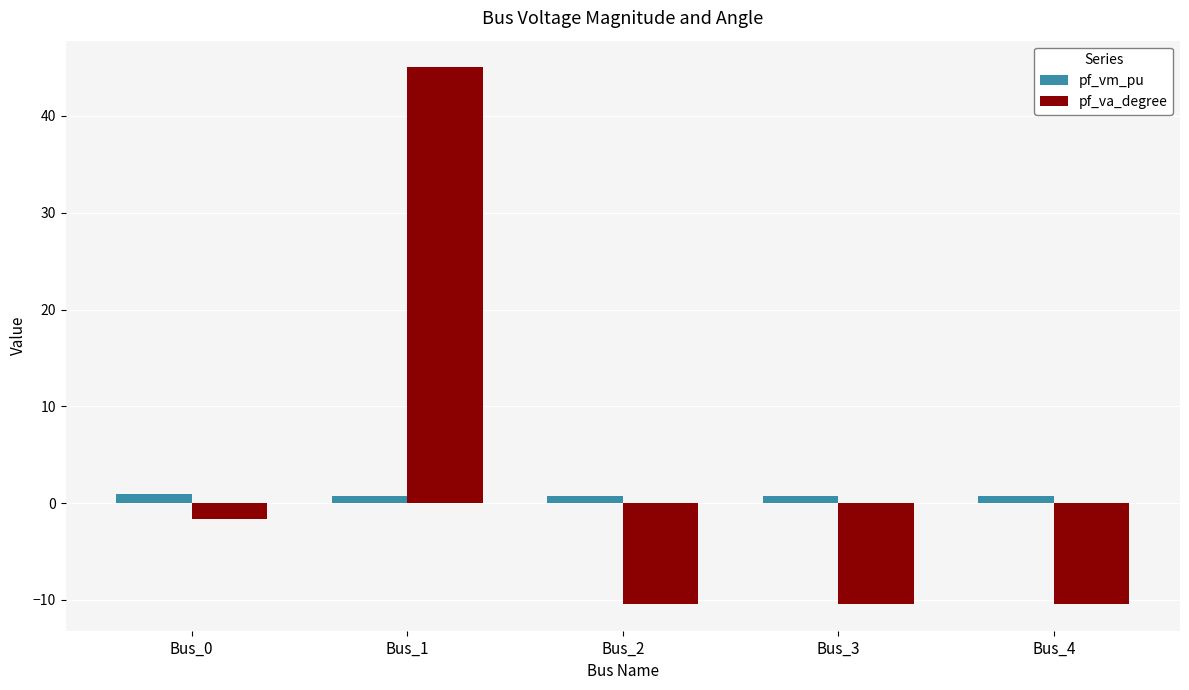

At which label is pf_va_degree closest to 17?

Bus_0